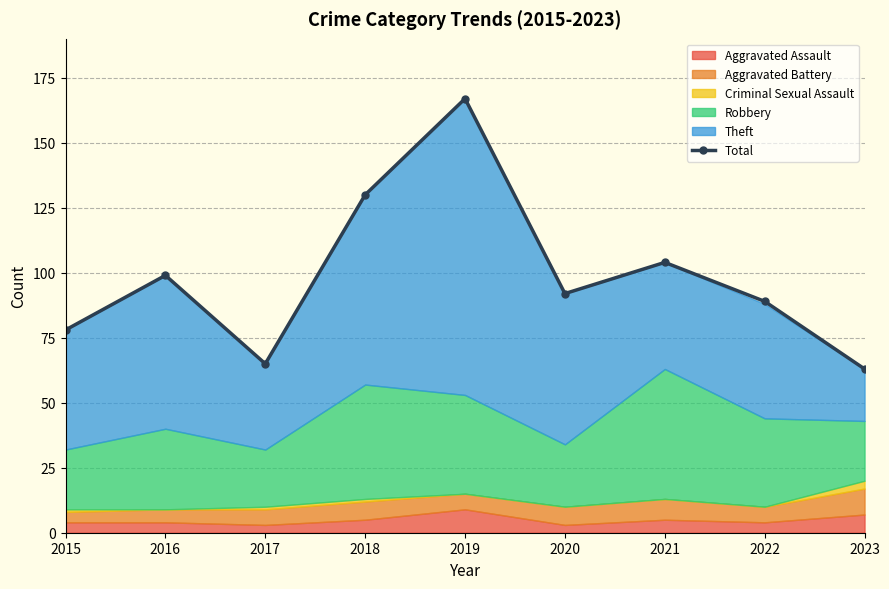

Reading left to right, list all the values displayed in this chart.

2015=78	2016=99	2017=65	2018=130	2019=167	2020=92	2021=104	2022=89	2023=63